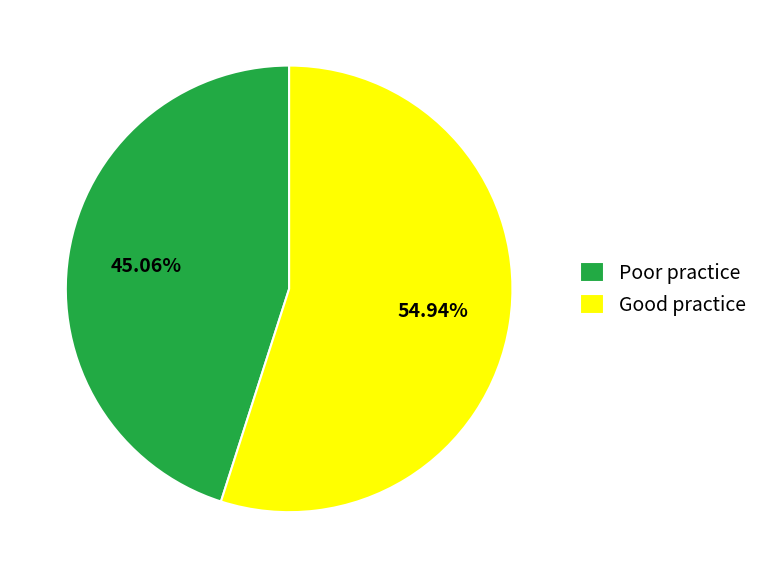

How many slices are in this pie chart?

2